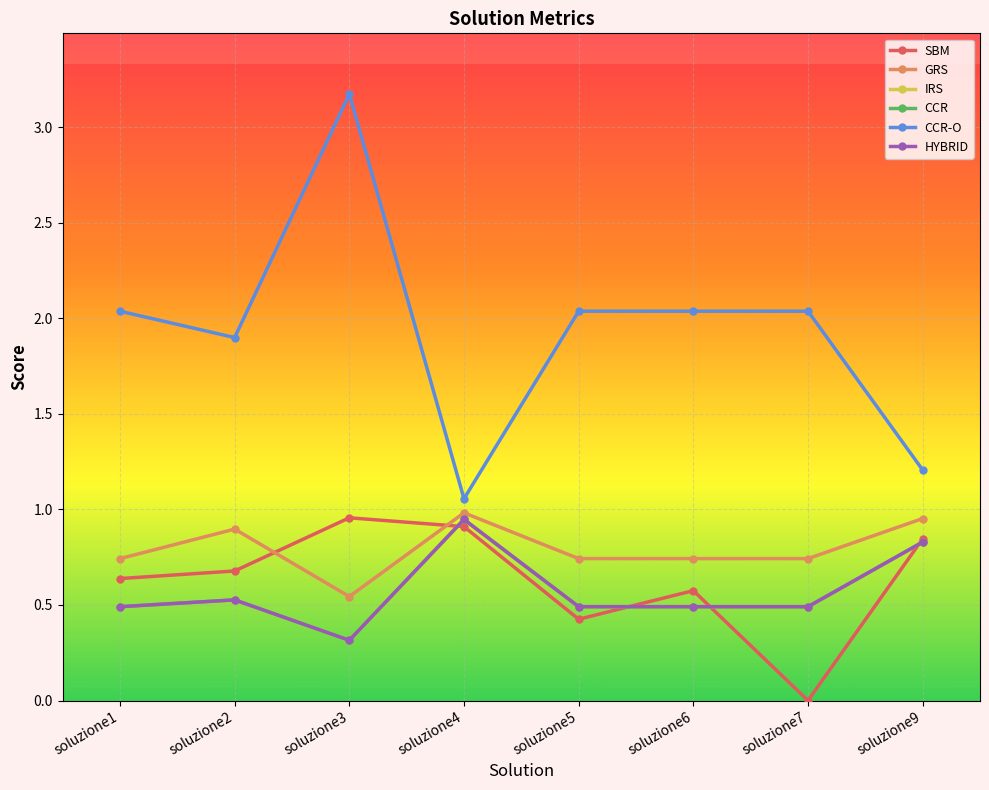

Reading left to right, extract all data points from this chart.

SBM: soluzione1=0.6	soluzione2=0.7	soluzione3=1.0	soluzione4=0.9	soluzione5=0.4	soluzione6=0.6	soluzione7=0.0	soluzione9=0.8
GRS: soluzione1=0.7	soluzione2=0.9	soluzione3=0.5	soluzione4=1.0	soluzione5=0.7	soluzione6=0.7	soluzione7=0.7	soluzione9=1.0
IRS: soluzione1=0.5	soluzione2=0.5	soluzione3=0.3	soluzione4=0.9	soluzione5=0.5	soluzione6=0.5	soluzione7=0.5	soluzione9=0.8
CCR: soluzione1=0.5	soluzione2=0.5	soluzione3=0.3	soluzione4=0.9	soluzione5=0.5	soluzione6=0.5	soluzione7=0.5	soluzione9=0.8
CCR-O: soluzione1=2.0	soluzione2=1.9	soluzione3=3.2	soluzione4=1.1	soluzione5=2.0	soluzione6=2.0	soluzione7=2.0	soluzione9=1.2
HYBRID: soluzione1=0.5	soluzione2=0.5	soluzione3=0.3	soluzione4=0.9	soluzione5=0.5	soluzione6=0.5	soluzione7=0.5	soluzione9=0.8